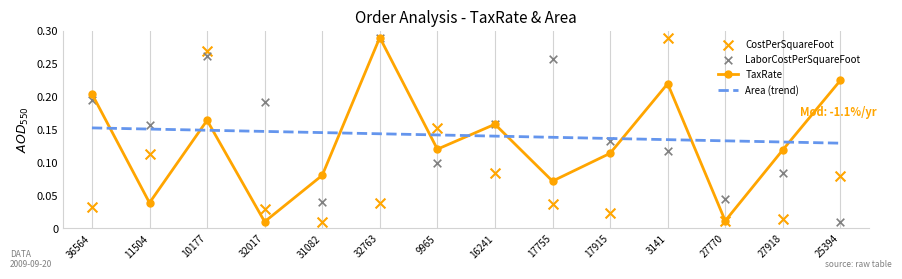

Which series contains the highest Y value?

TaxRate